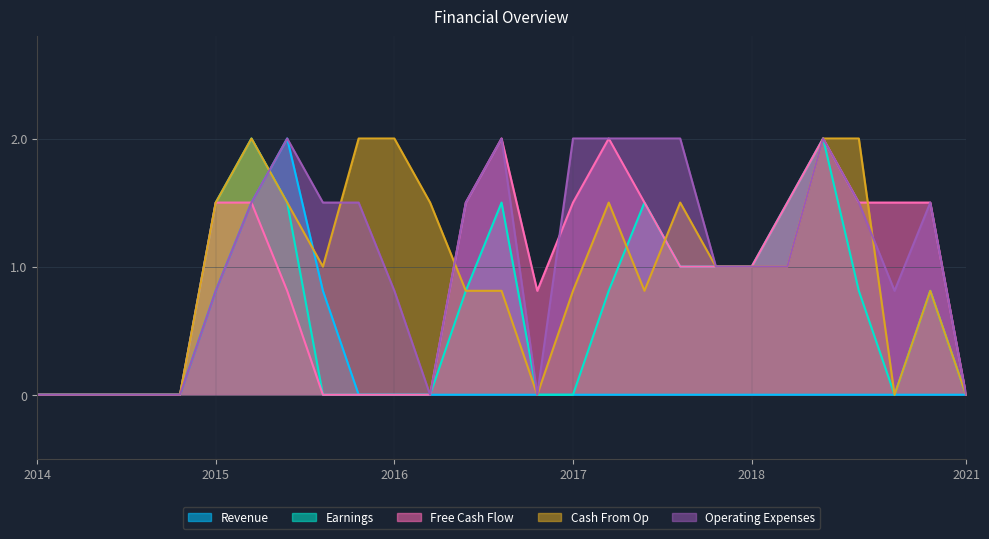

What is the maximum value for Earnings?

2.0